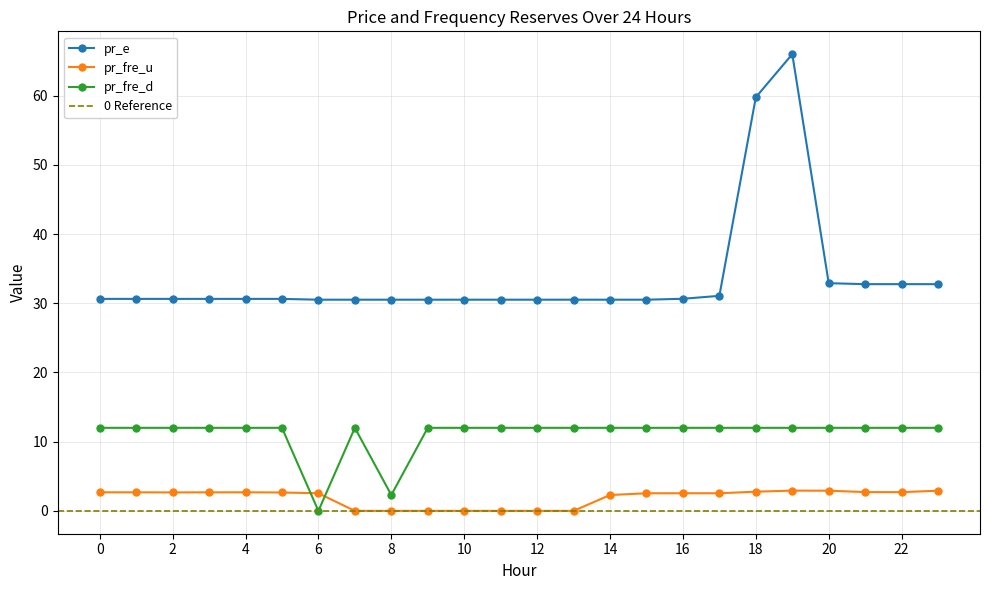

Where is the first local minimum for pr_fre_u?

2